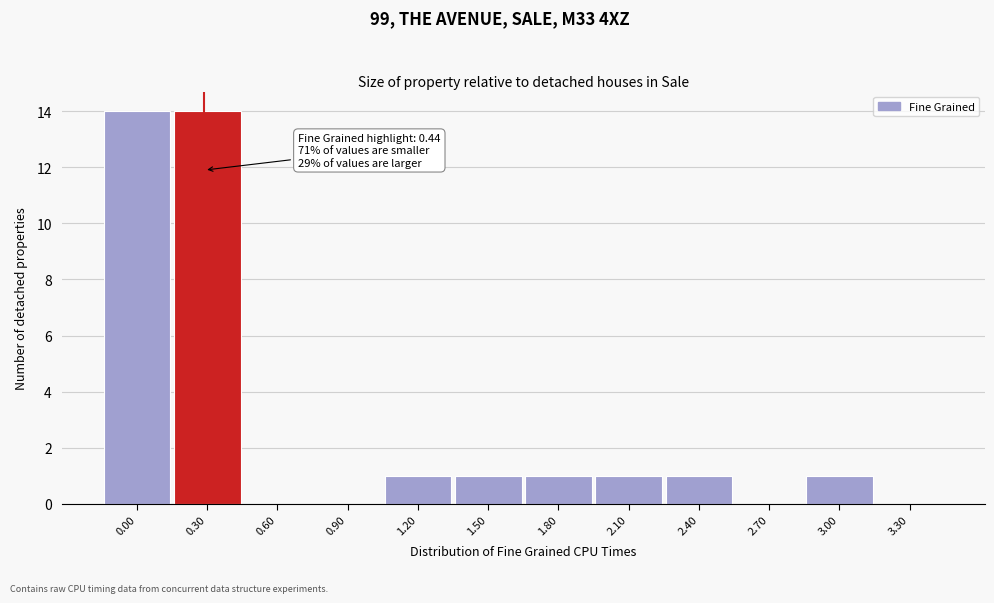

Reading left to right, what are all the values shown in this chart?

0.00=14	0.30=14	0.60=0	0.90=0	1.20=1	1.50=1	1.80=1	2.10=1	2.40=1	2.70=0	3.00=1	3.30=0